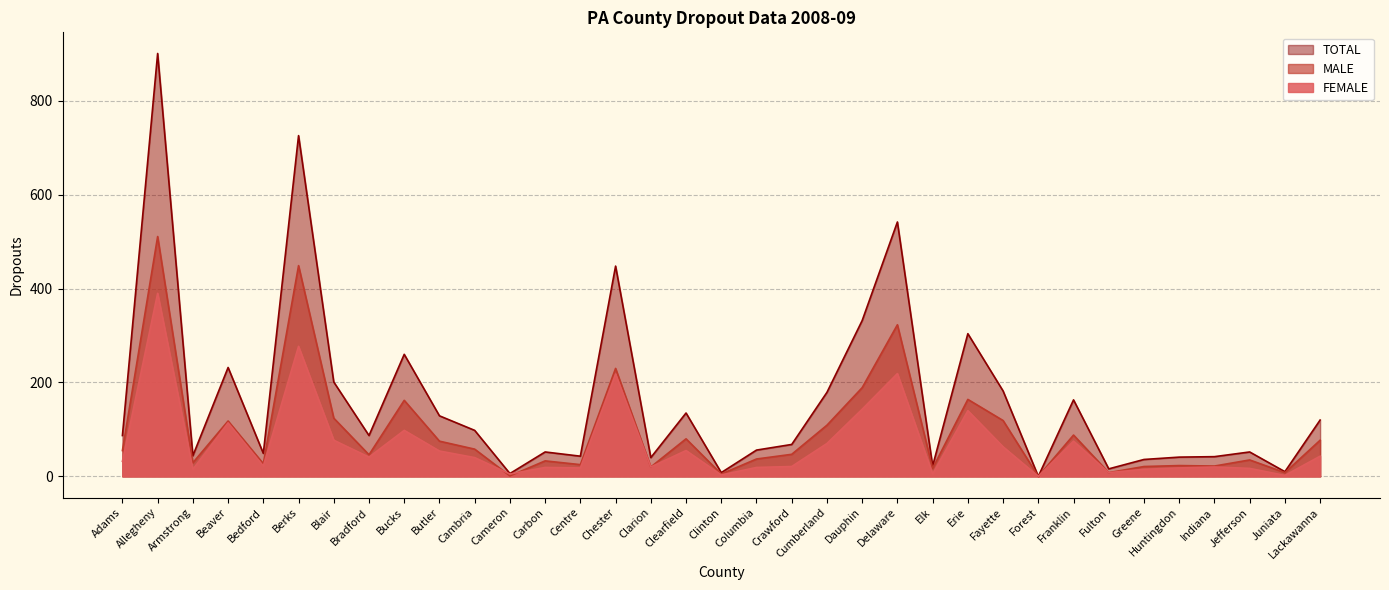

Which category has the highest value in the MALE series?

Allegheny